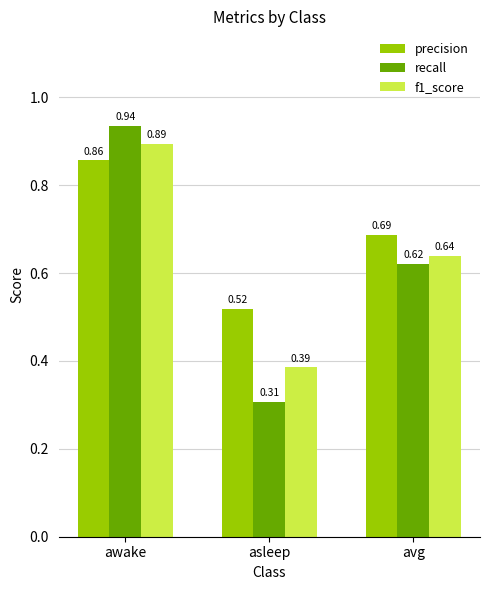

Which label corresponds to the largest value in the chart?

awake